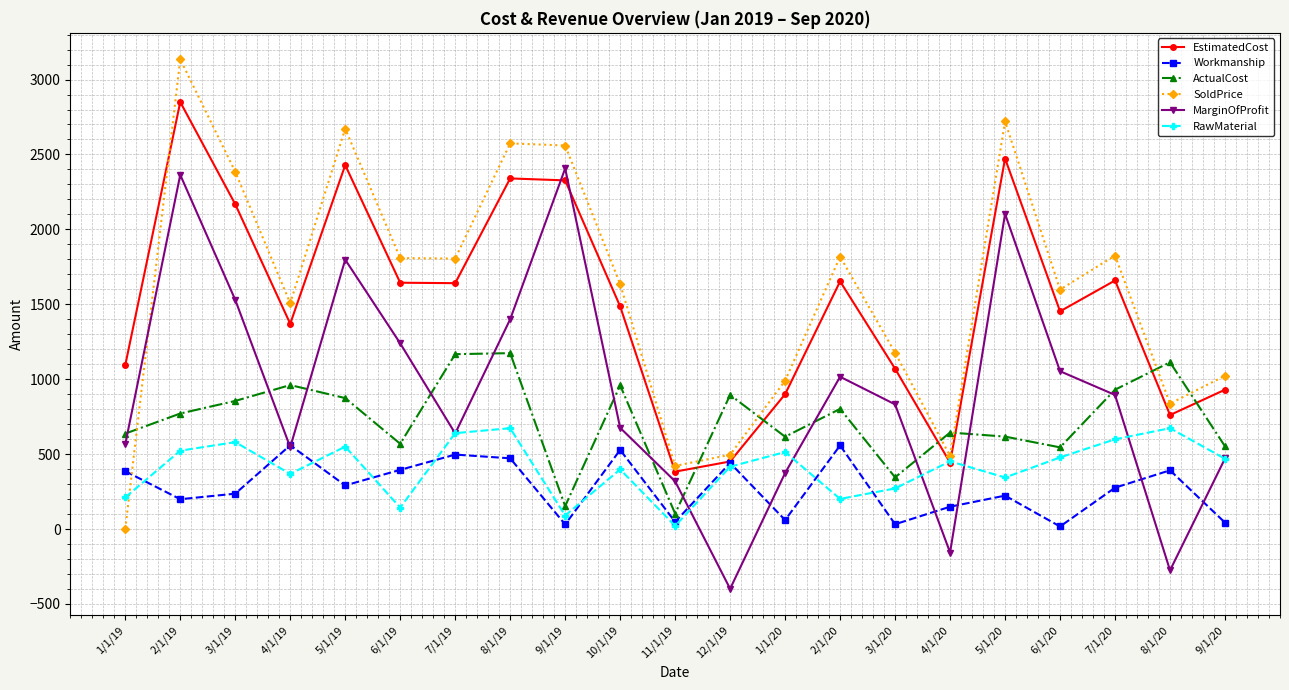

Where does the EstimatedCost series first go above 1486?

2/1/19